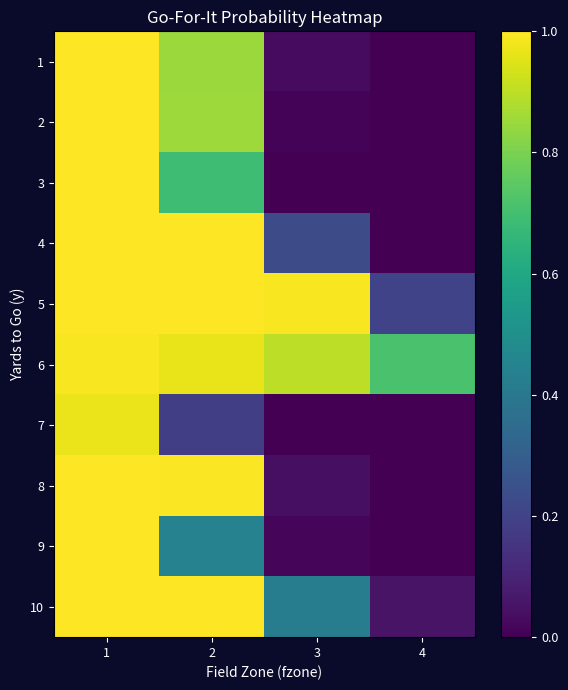

Reading right to left, list all the values displayed in this chart.

1: 4=0.0	3=0.0	2=0.8	1=1.0
2: 4=0.0	3=0.0	2=0.9	1=1.0
3: 4=0.0	3=0.0	2=0.7	1=1.0
4: 4=0.0	3=0.2	2=1.0	1=1.0
5: 4=0.2	3=1.0	2=1.0	1=1.0
6: 4=0.7	3=0.9	2=1.0	1=1.0
7: 4=0.0	3=0.0	2=0.2	1=1.0
8: 4=0.0	3=0.0	2=1.0	1=1.0
9: 4=0.0	3=0.0	2=0.4	1=1.0
10: 4=0.1	3=0.4	2=1.0	1=1.0